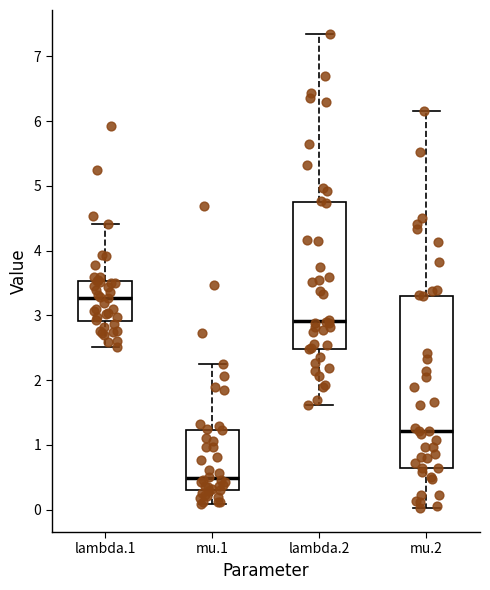

Which box is the tallest, from its lower edge to its upper edge?

mu.2